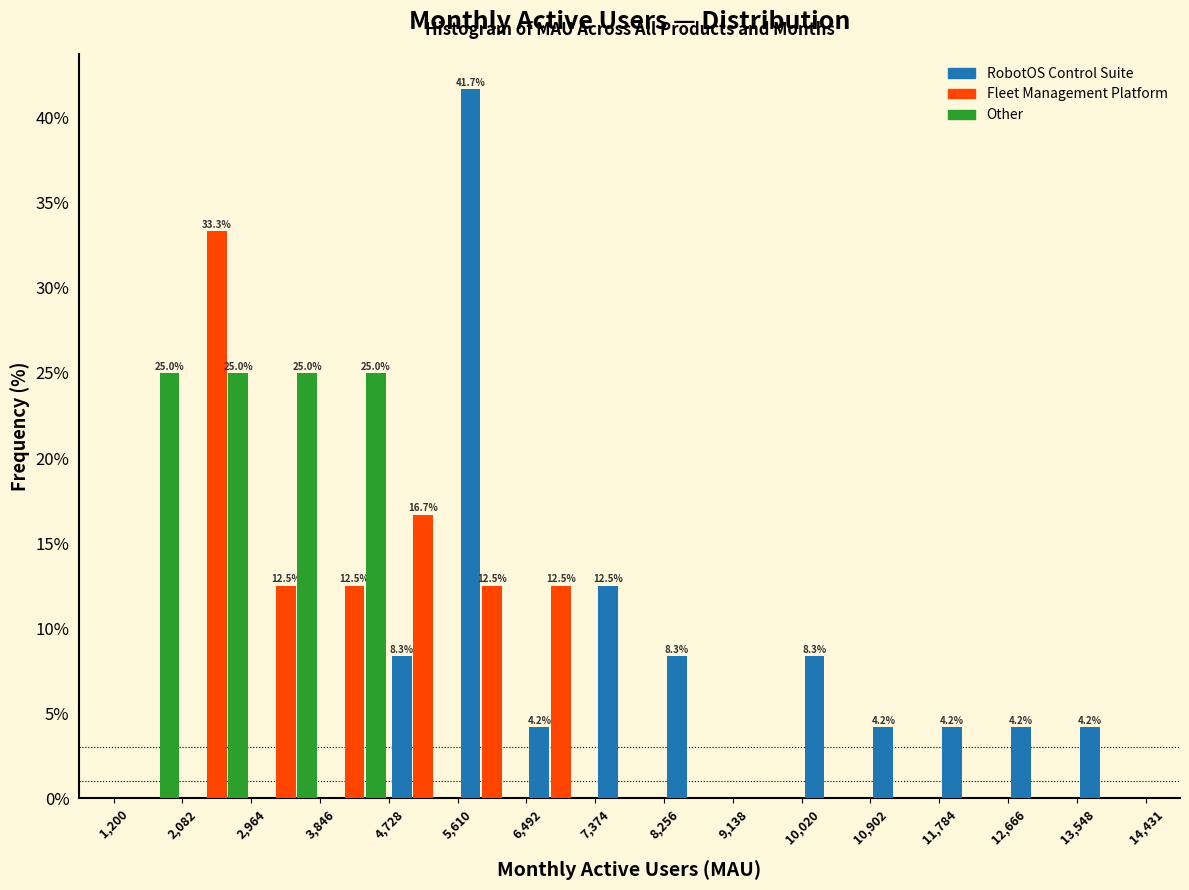

In the RobotOS Control Suite series, which range on the x-axis has the tallest bar?

5,610 to 6,492